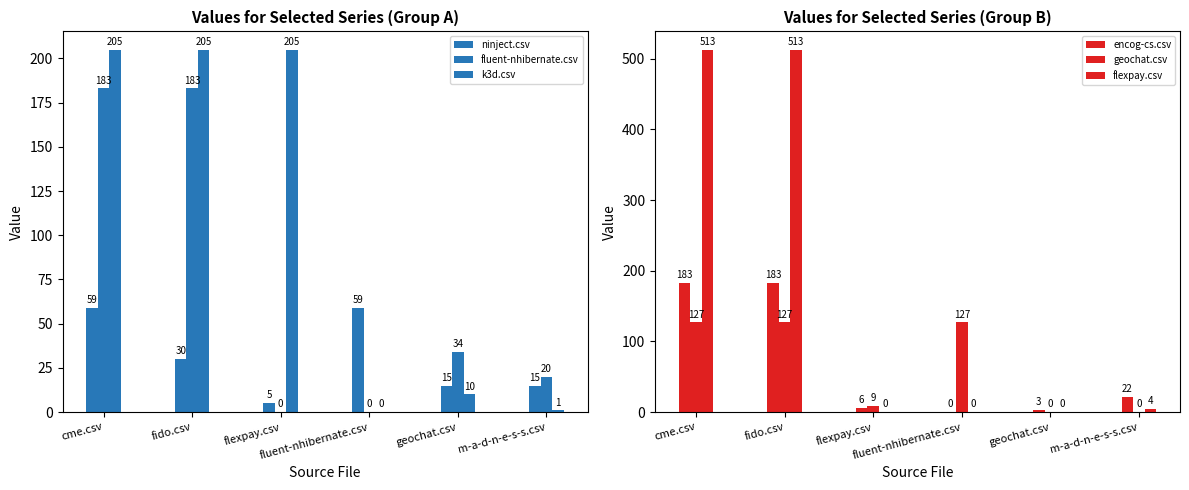

What is the difference between the second highest and minimum values in the fluent-nhibernate.csv series?

183